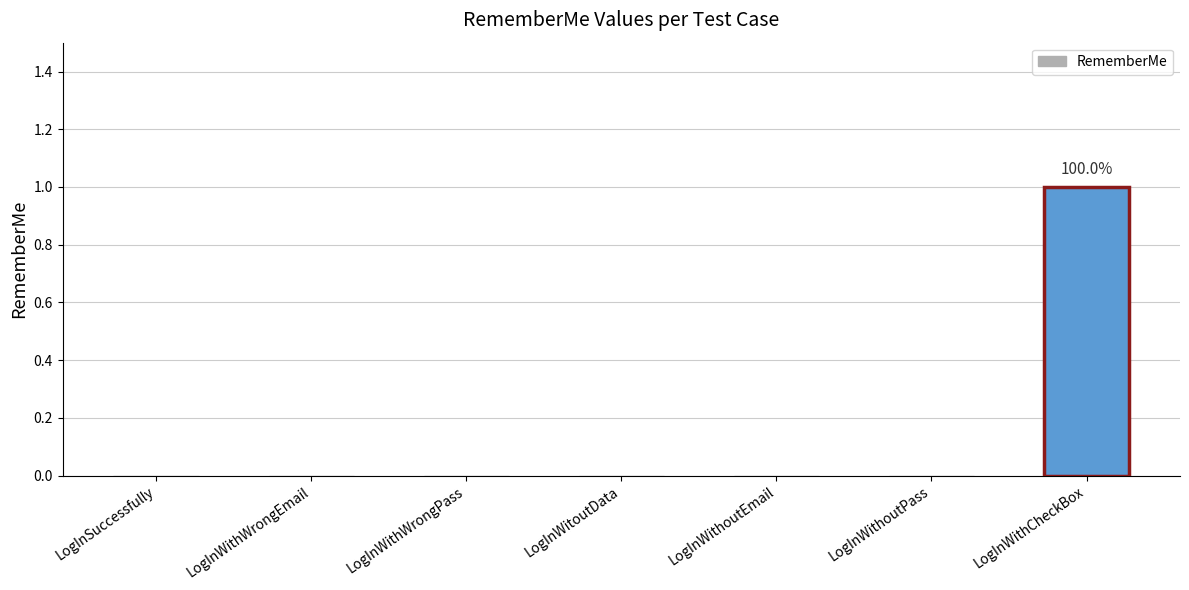

Count the number of data series in this chart.

1